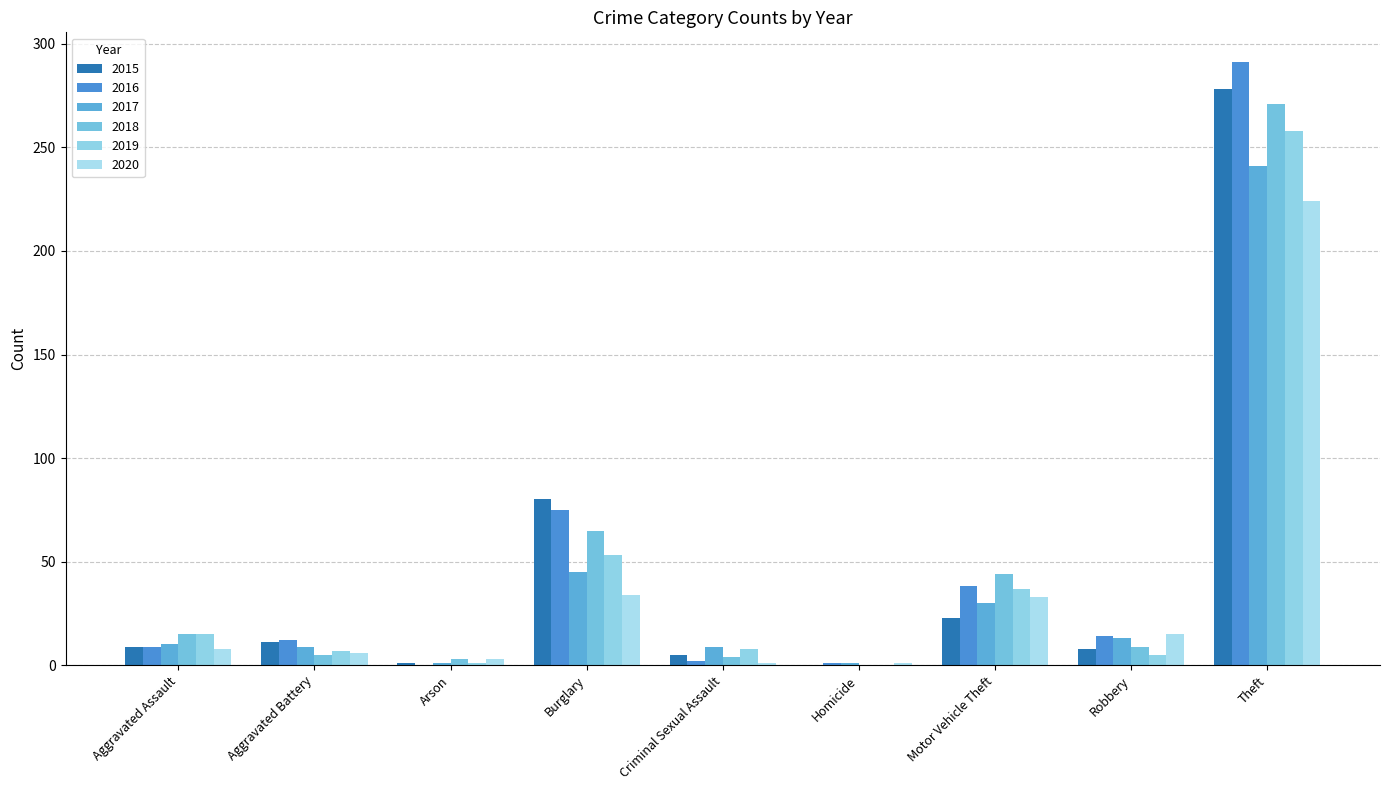

What is the value of the 2020 bar at the 7th from the left?

33